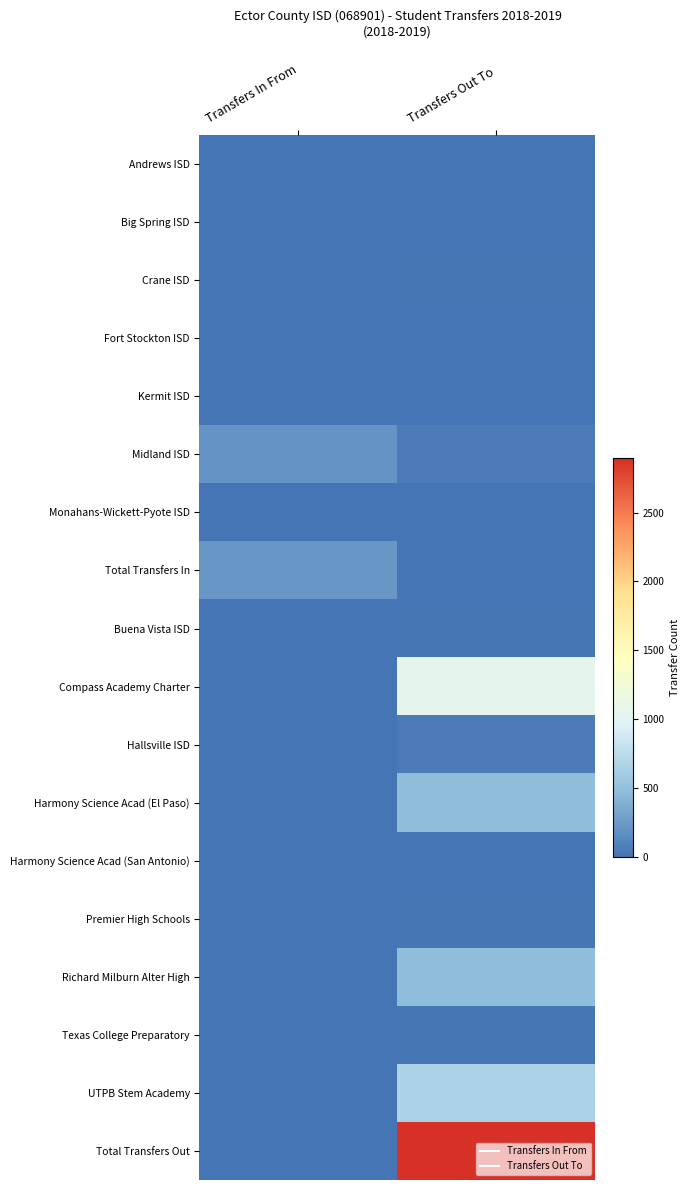

What is the total value across all series at Transfers In From?

446